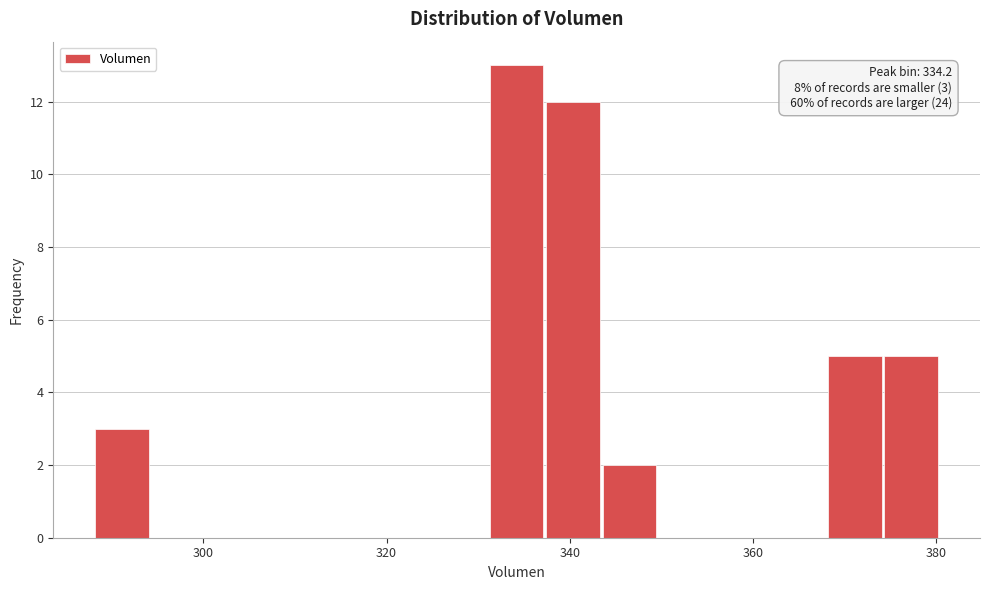

Around what value on the x-axis is the tallest bar? Give the approximate position of its centre, as read against the axis.

334